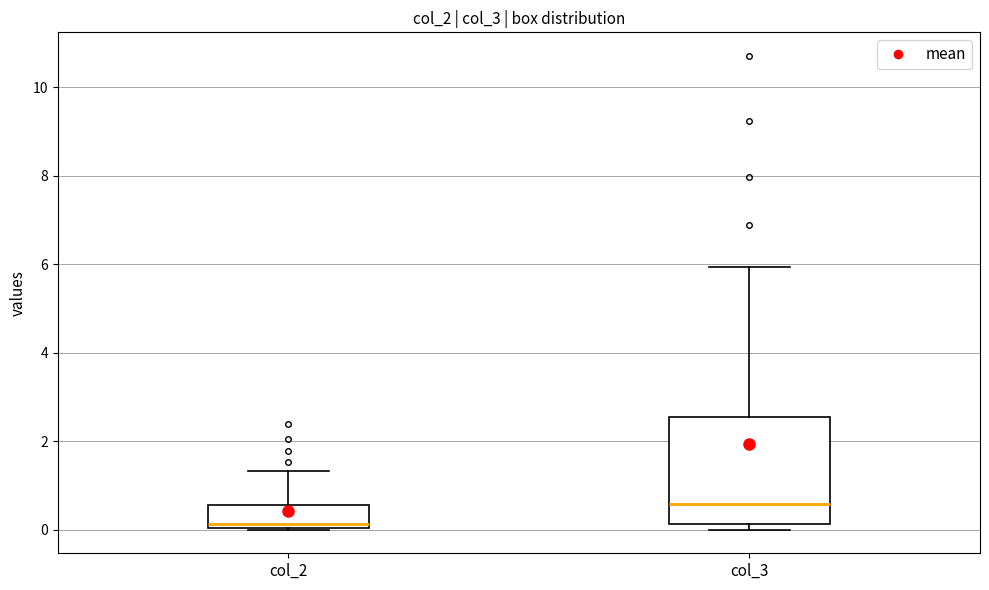

Reading left to right, transcribe this box plot: for each box, give where its median line is, the range the box spans, and where its two whiskers end, as read against the y-axis. The values are not printed on the chart, so give them approximately, as read against the axis.

col_2: median 0.2, box 0.0 to 0.6, whiskers 0.0 to 1.4
col_3: median 0.6, box 0.2 to 2.6, whiskers 0.0 to 6.0